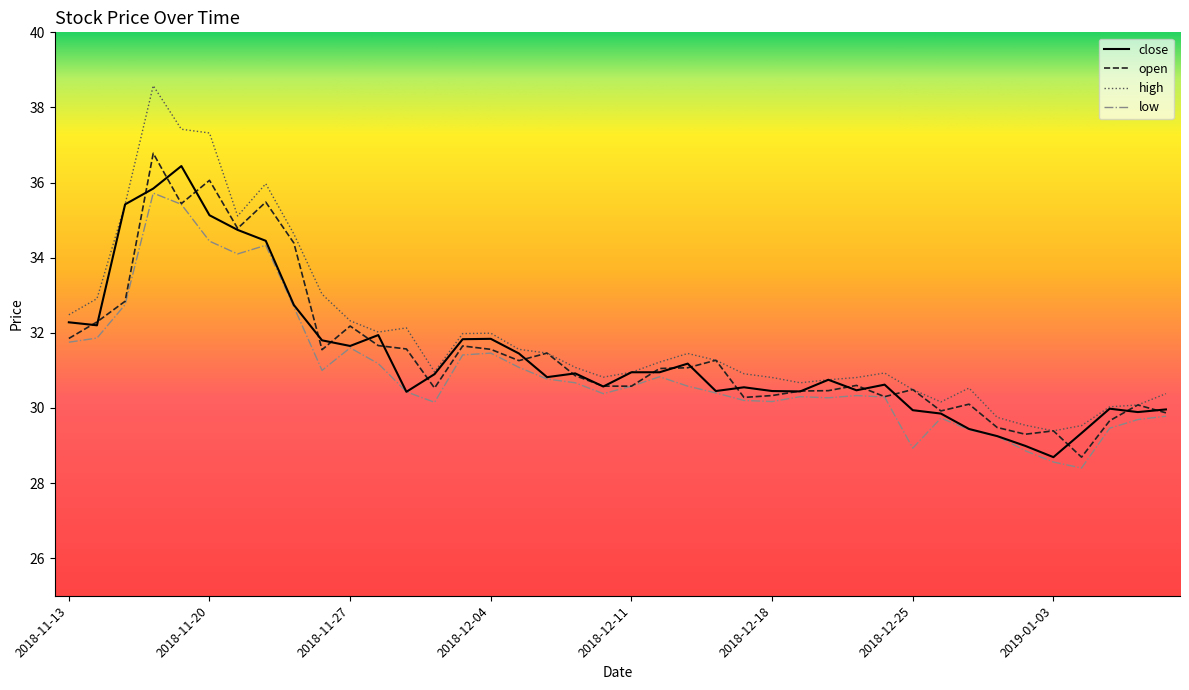

True or false: high and low cross at least once.

False